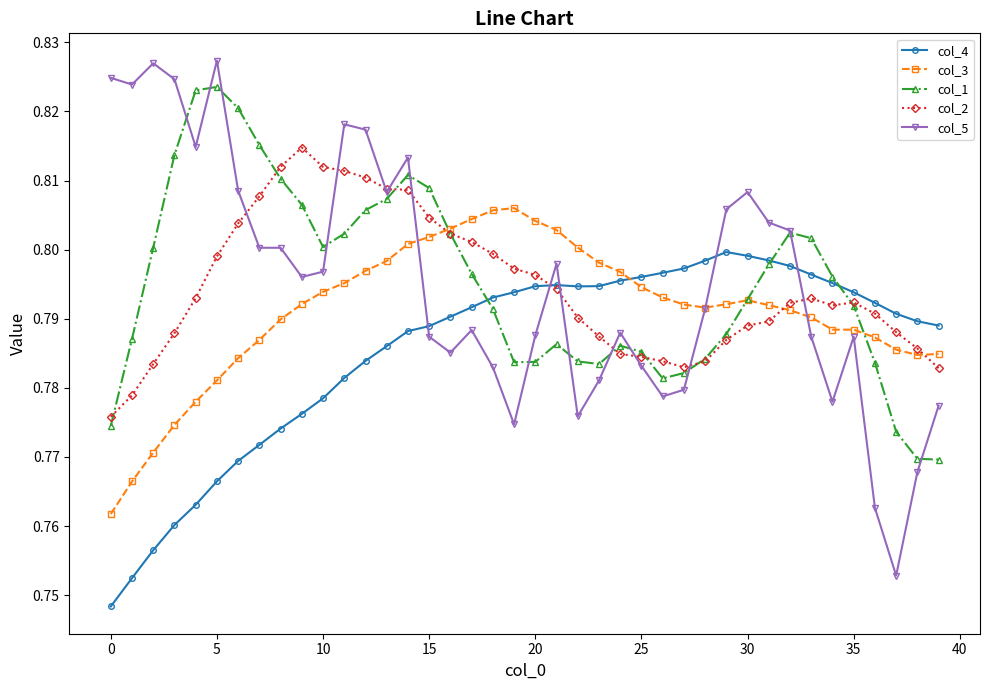

How many col_2 values are between 0 and 1?

40